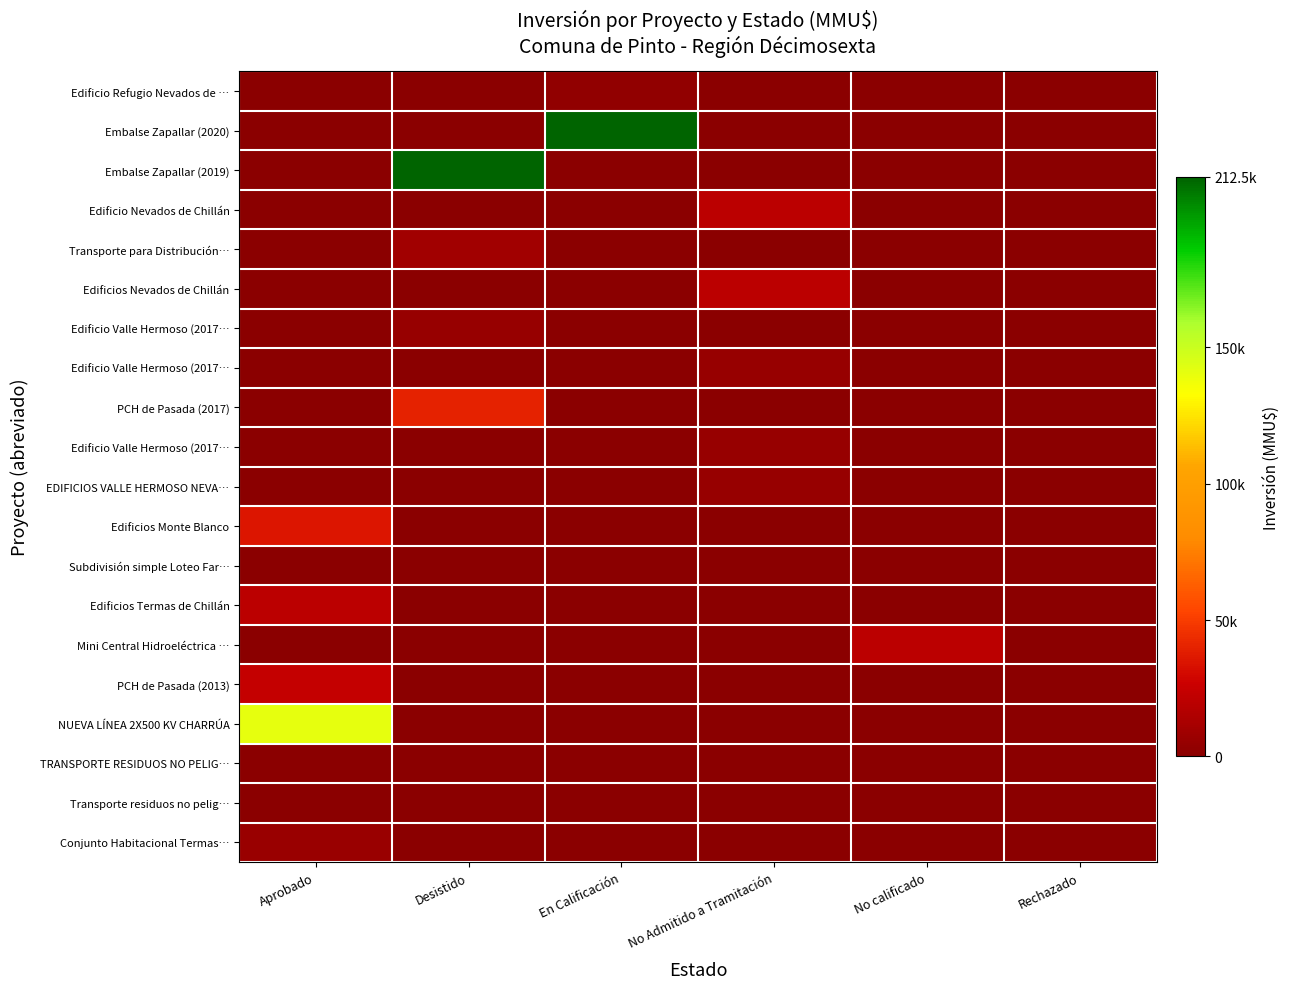

At which category is the sum across all series the highest?

Desistido